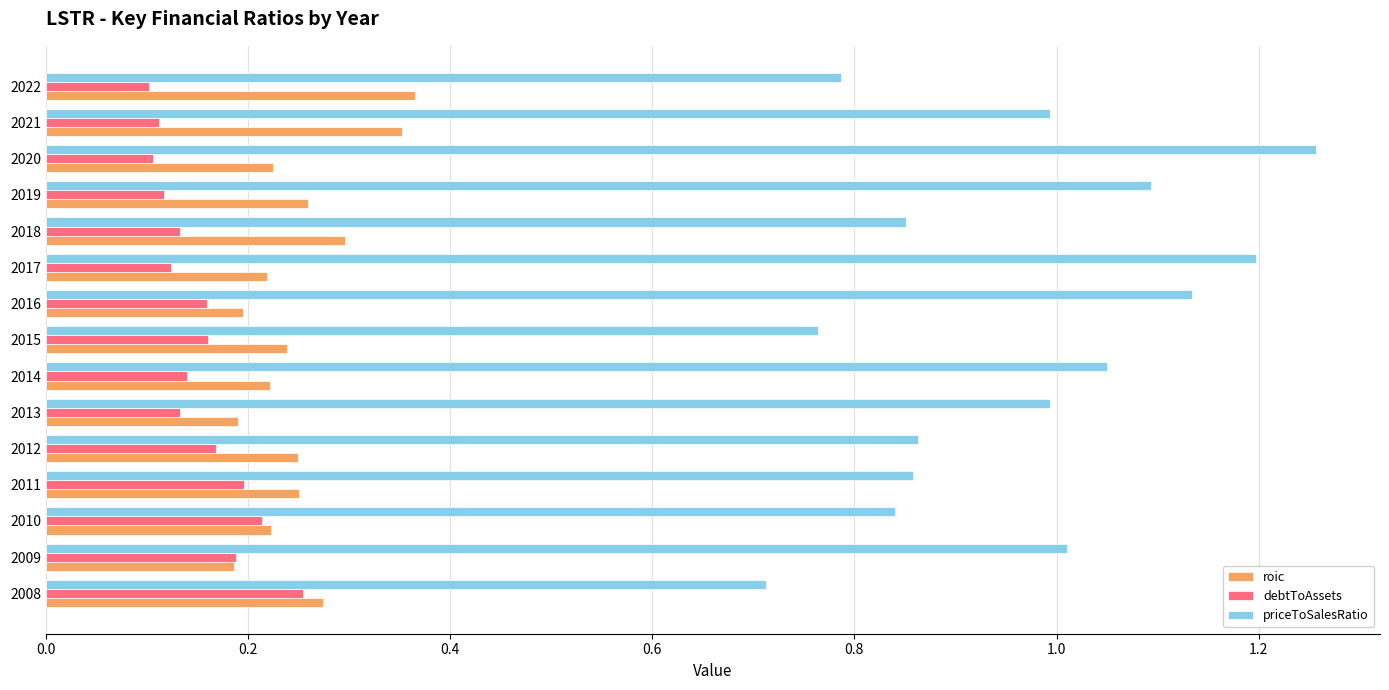

List the series in order of their peak value, highest first.

priceToSalesRatio, roic, debtToAssets